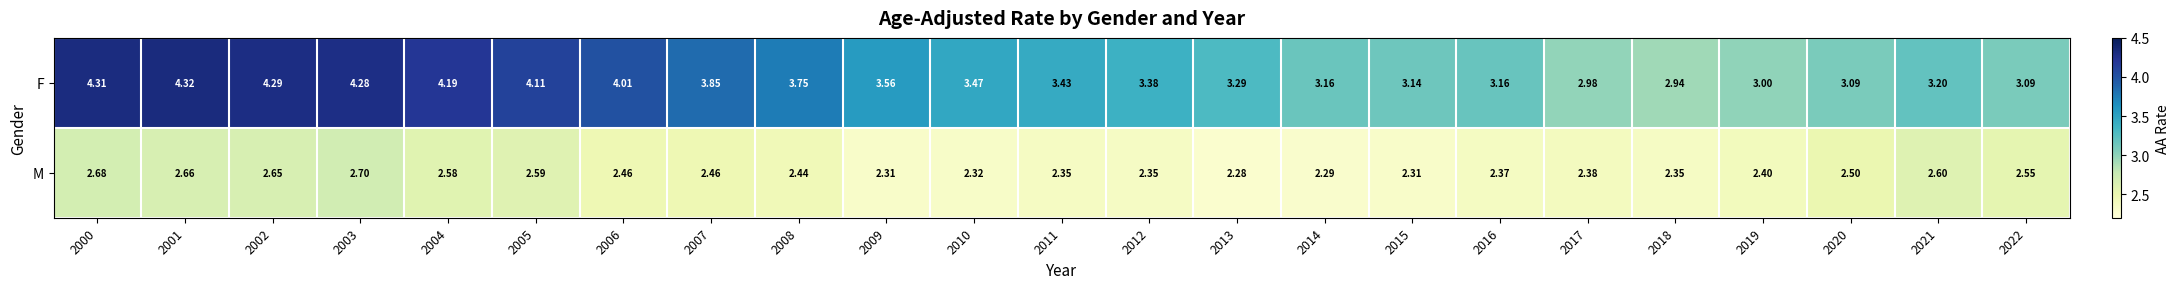

At which category is the sum across all series the highest?

2000